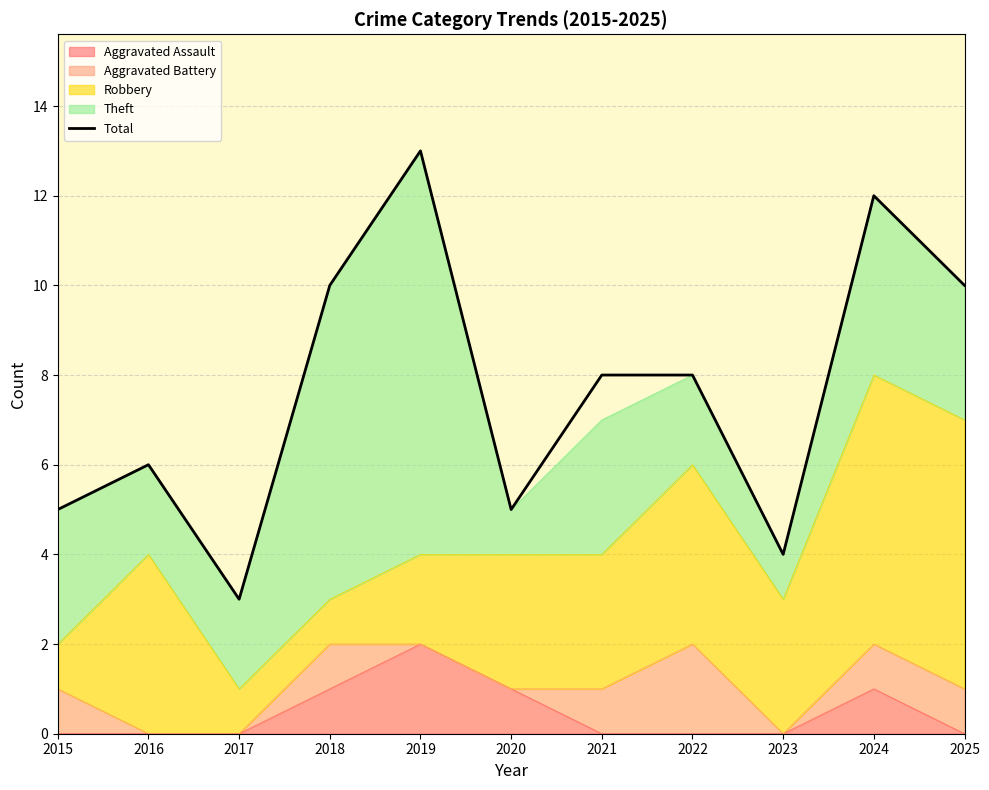

At which category does the data reach its first local peak?

2016